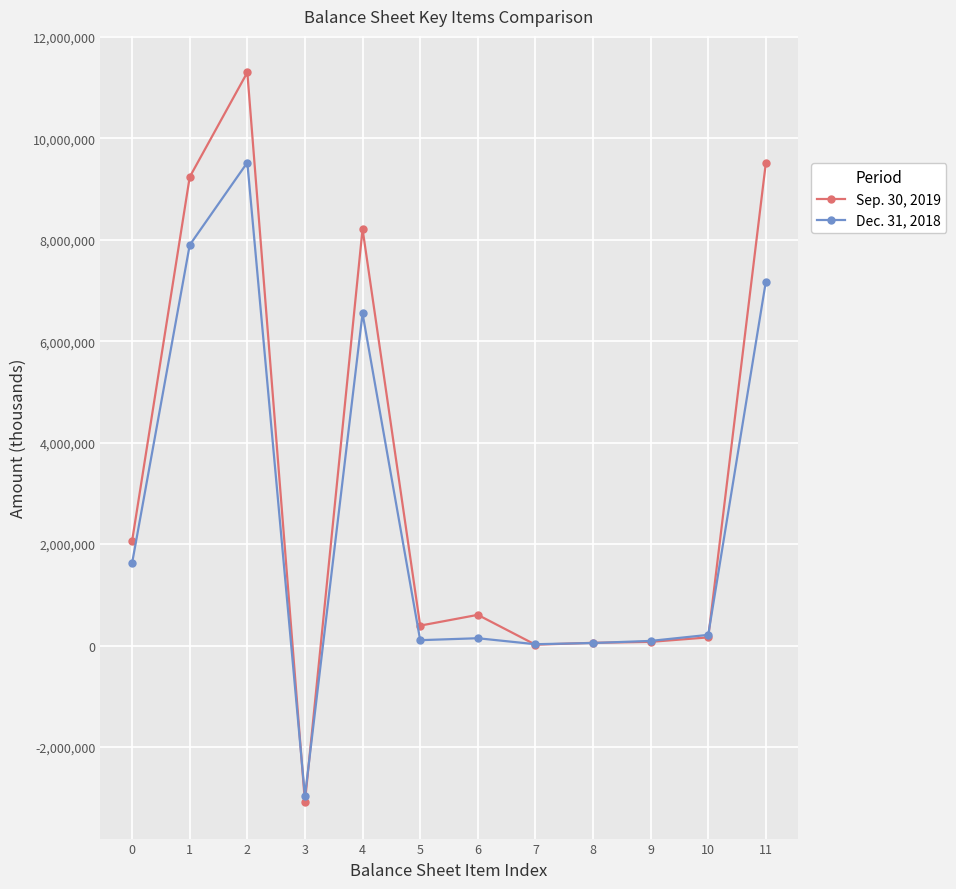

At which category is the sum across all series the highest?

2